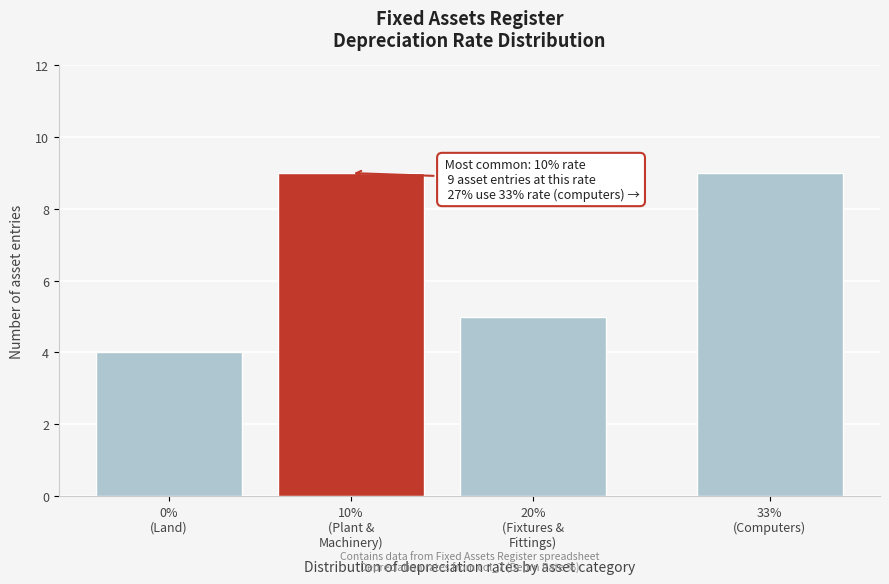

Reading right to left, extract all data points from this chart.

9	5	9	4